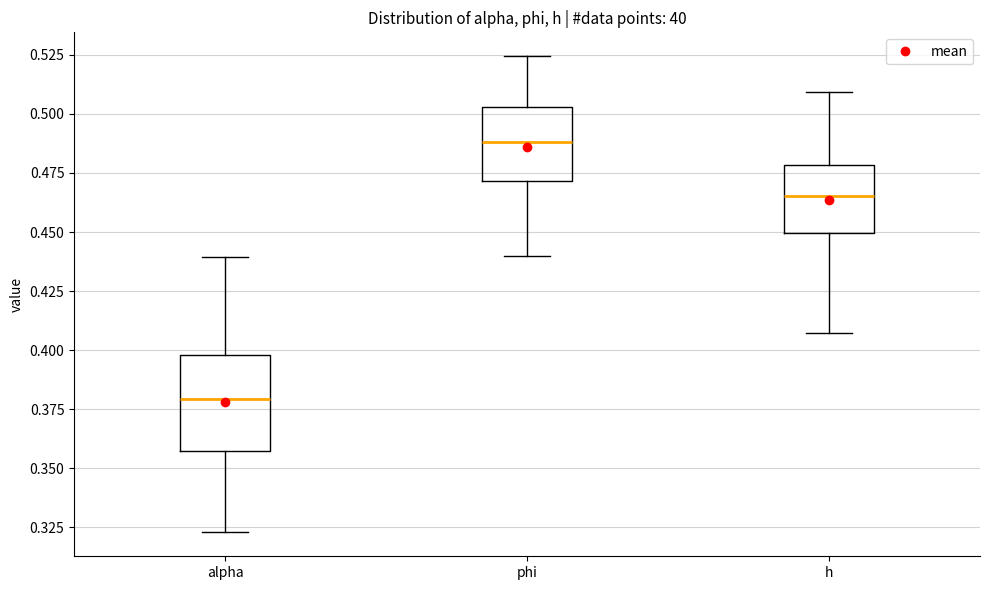

Which box's median line is the highest?

phi